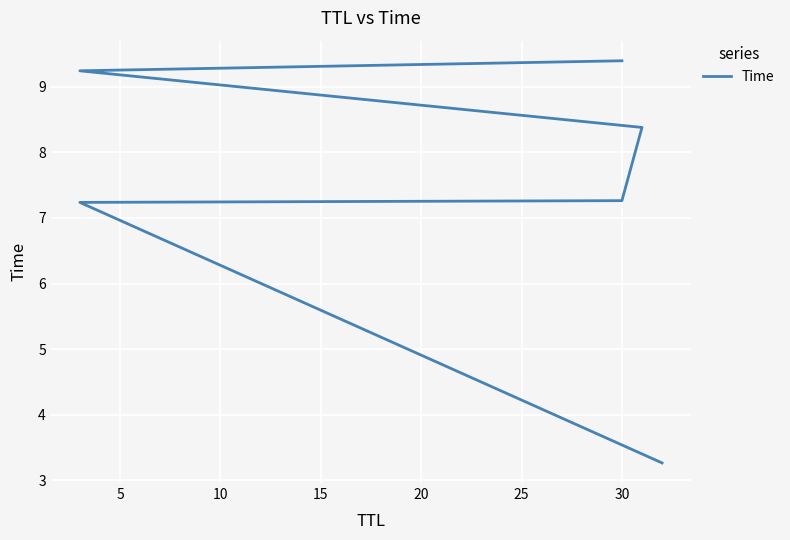

Is this an area chart (filled region under the line)?

No